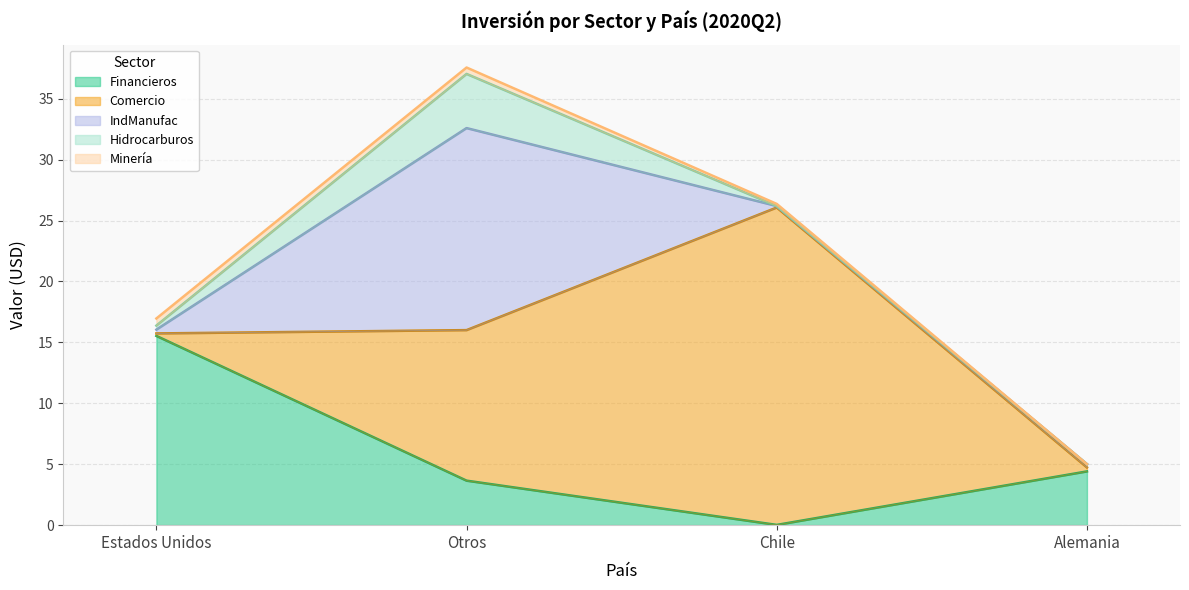

Does the chart display data point markers on the line(s)?

No